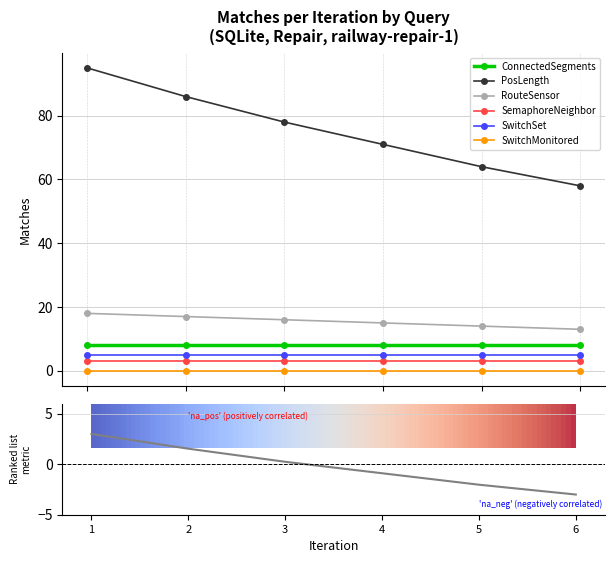

What is the approximate value of RouteSensor at 5?

14